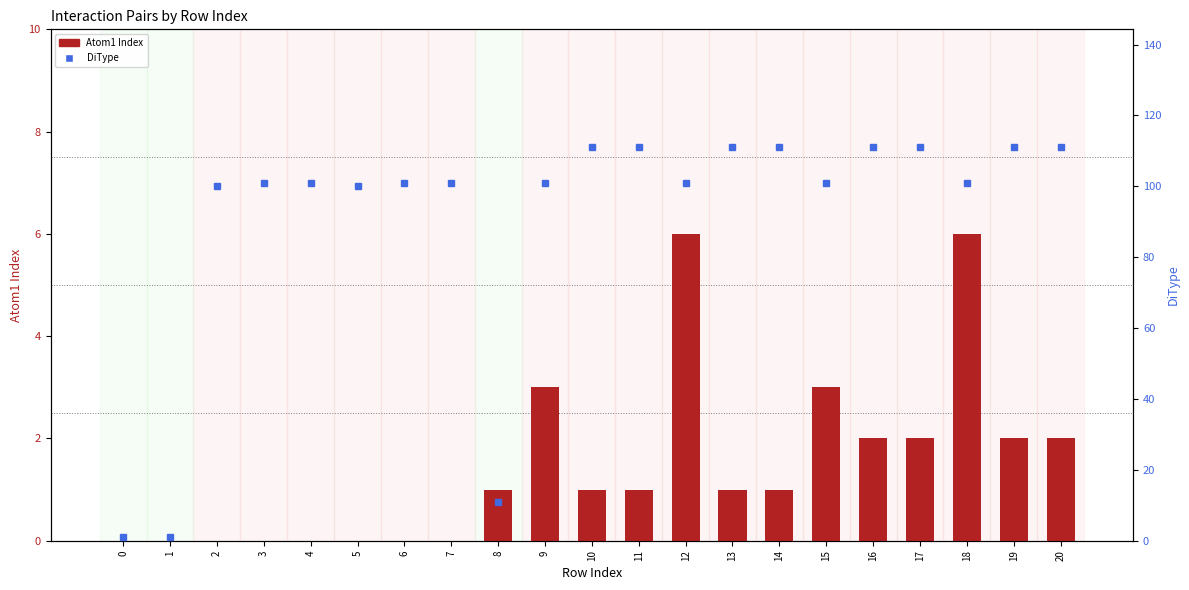

How many positive values does the Atom1 Index series have?

13